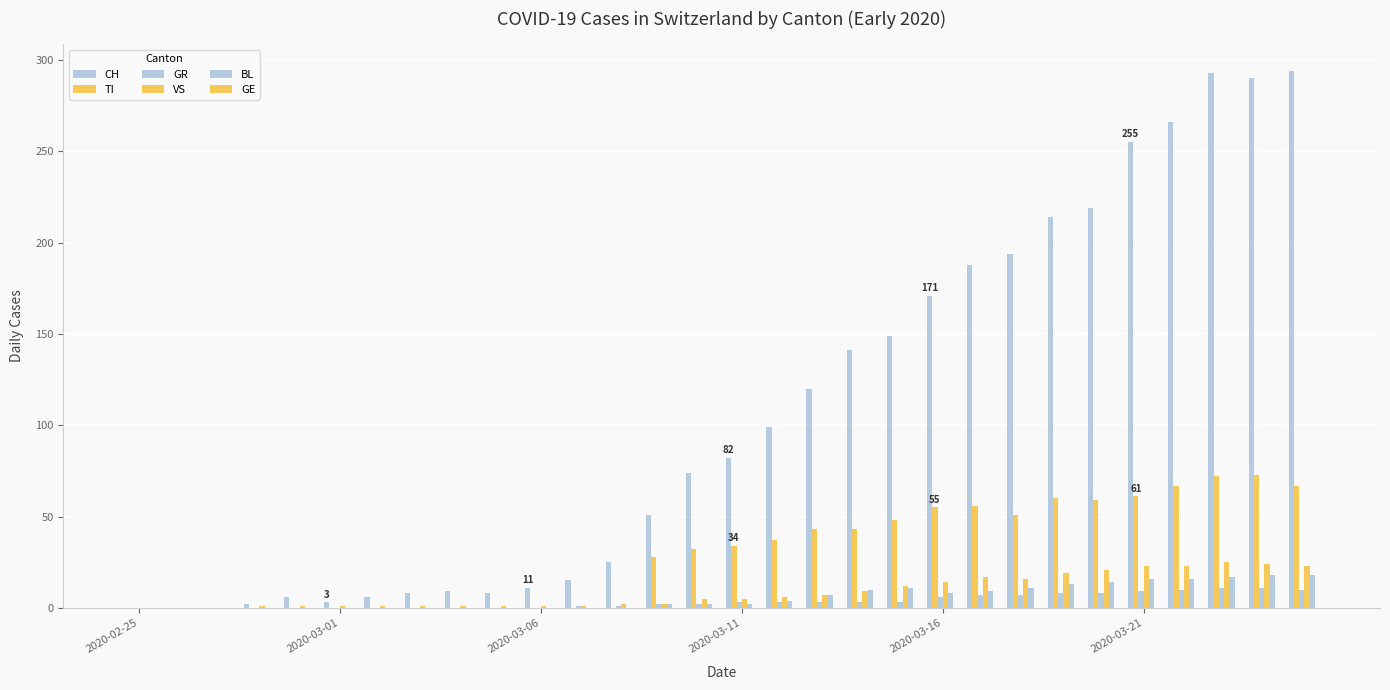

What is the sum of all BL values?

178